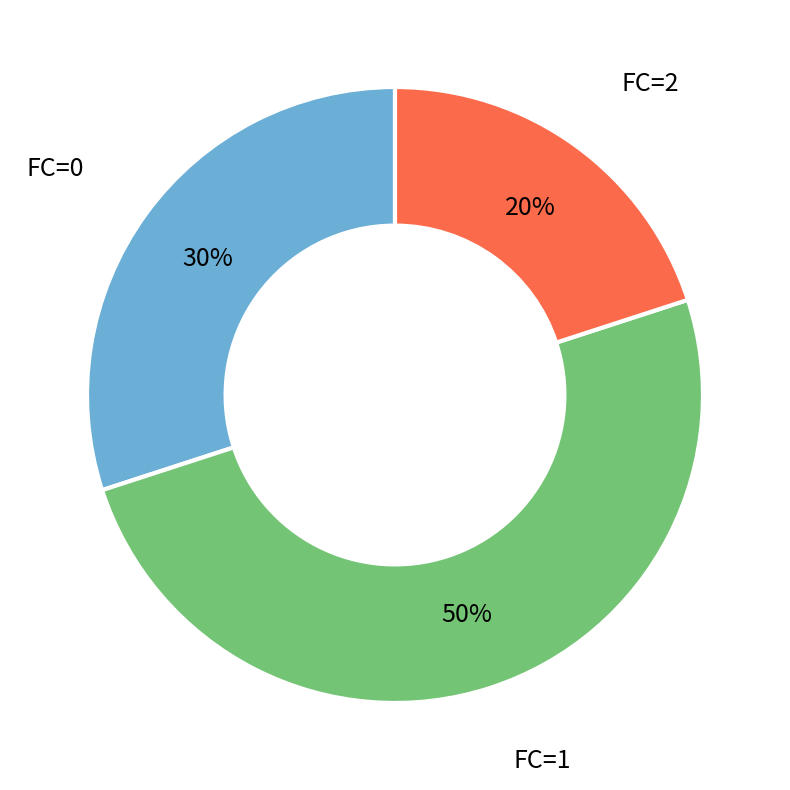

What percentage is the FC=2 slice, to the nearest percent?

20%